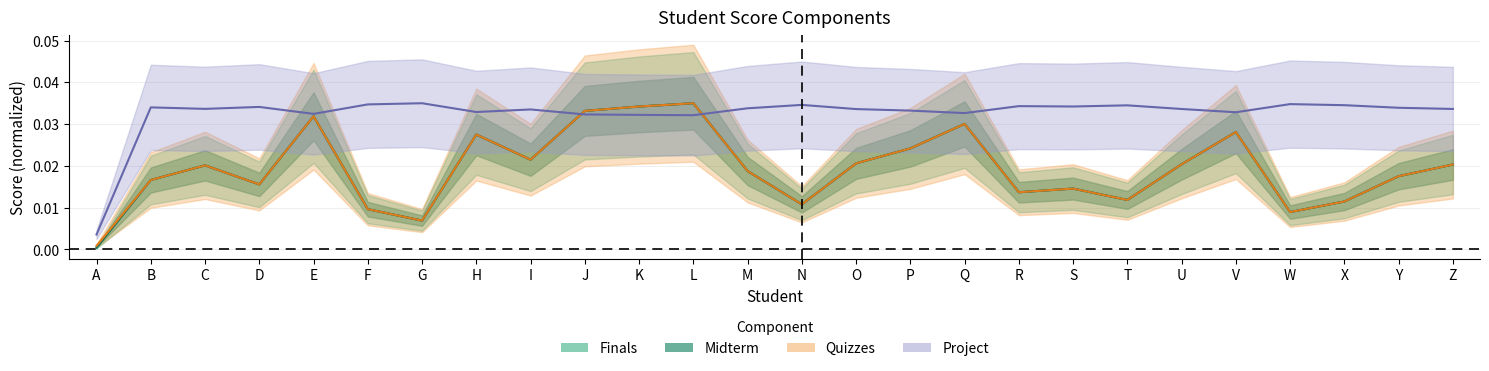

Between X and D, which is larger?

D